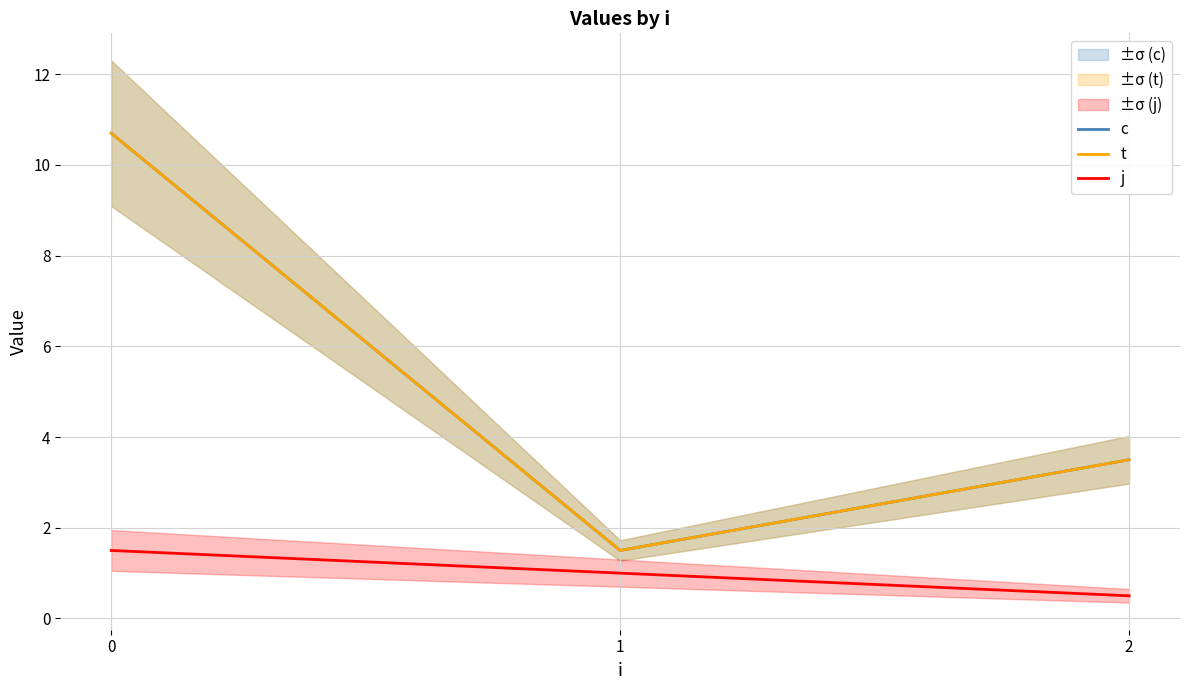

Reading right to left, transcribe all the data shown in this chart.

c: 3.5	1.5	10.7
t: 3.5	1.5	10.7
j: 0.5	1.0	1.5